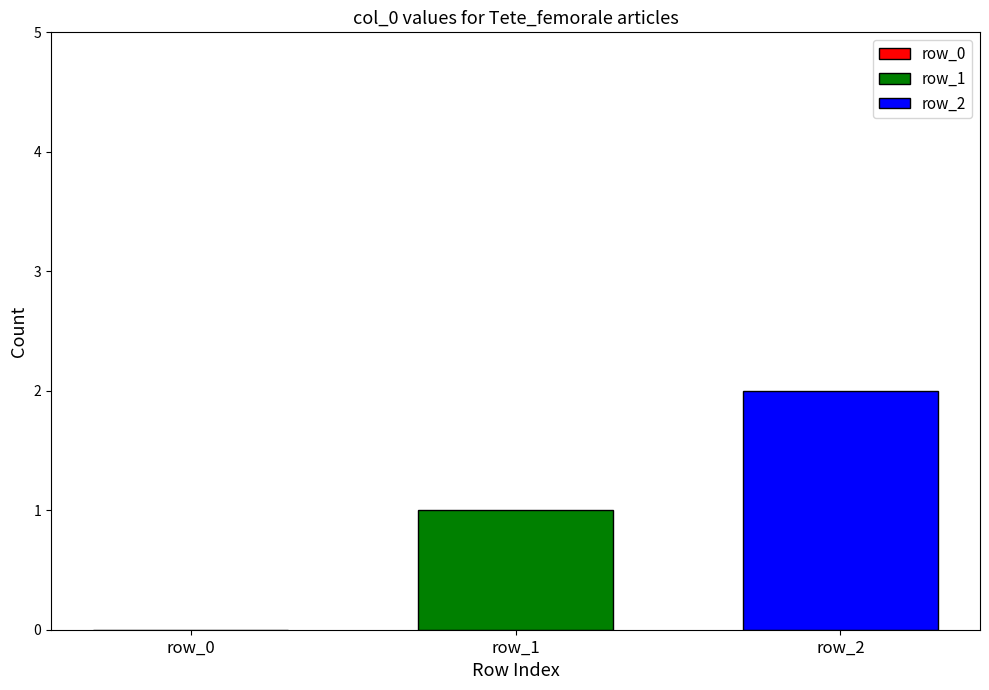

Which series has the largest range (max minus min)?

row_1